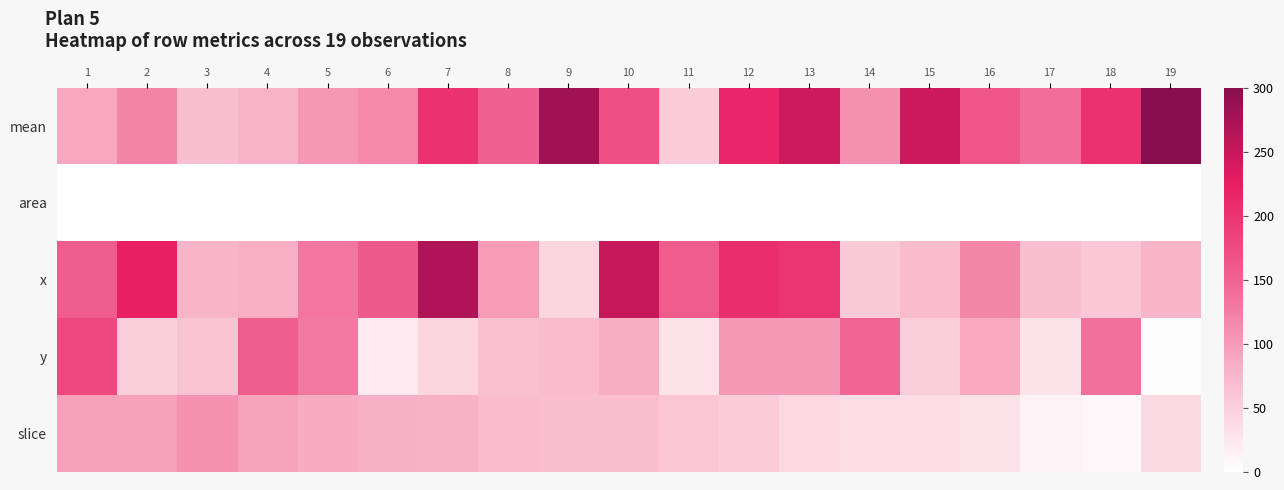

At how many categories does at least one series exceed 118?

18